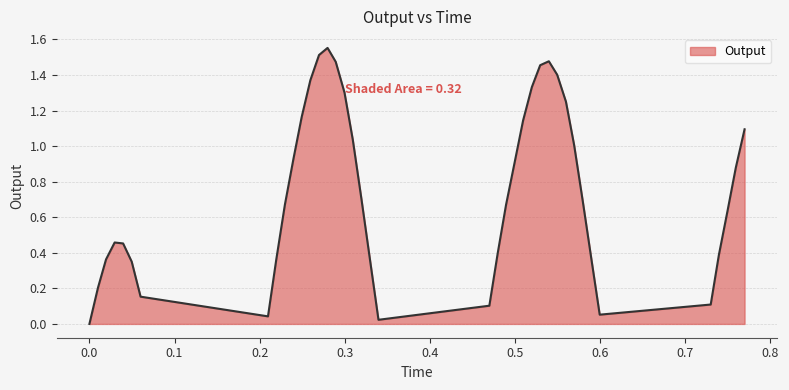

Does the chart display data point markers on the line(s)?

No